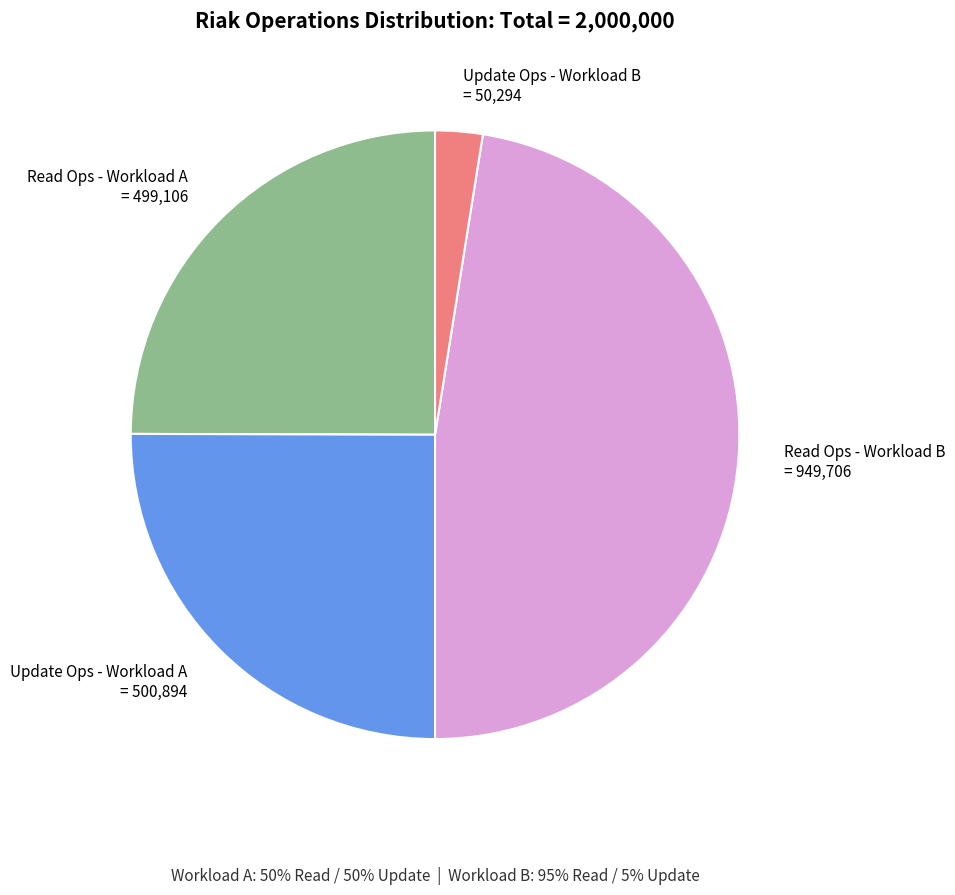

How many slices are in this pie chart?

4